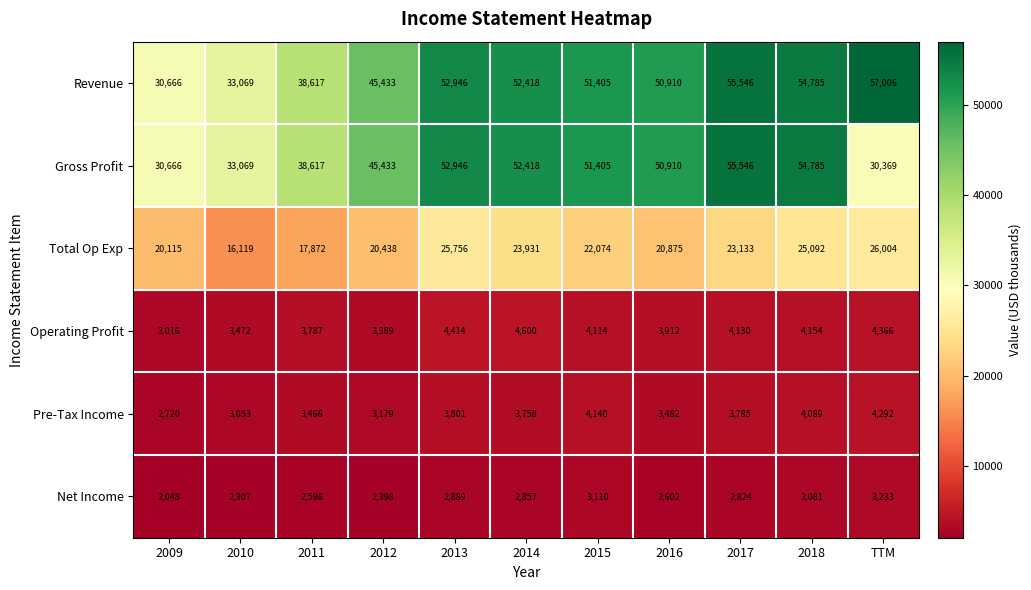

What is the difference between the maximum and second lowest values in the Gross Profit series?

24880